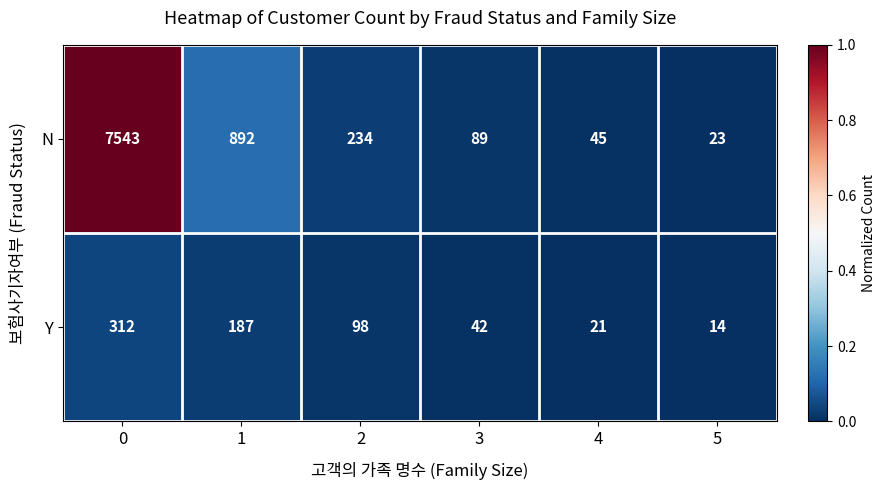

What value does the N series have at 4, to the nearest 50?

50